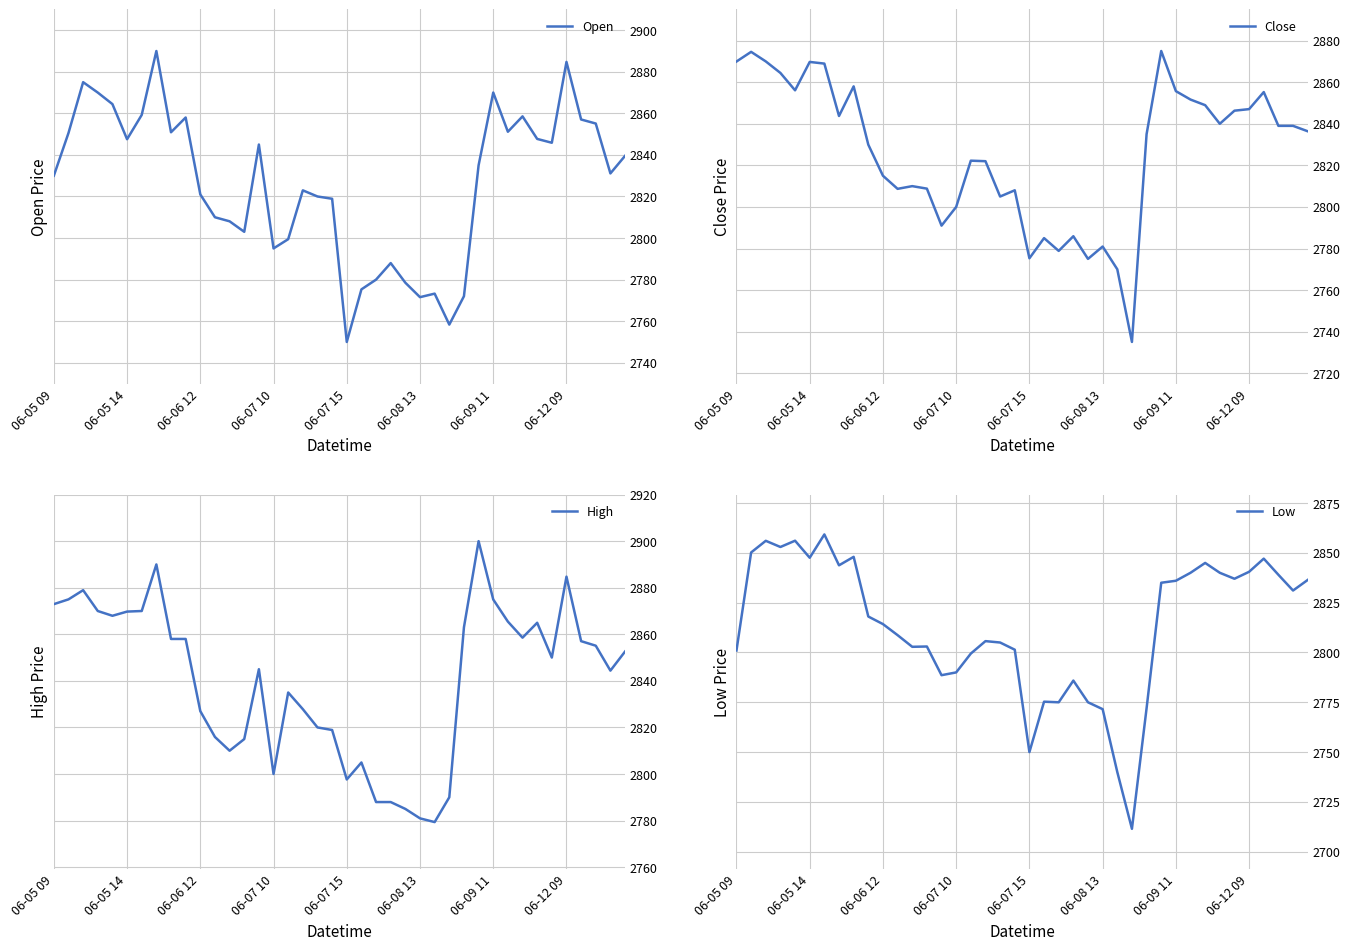

How many interior local peaks does the Low series have?

10